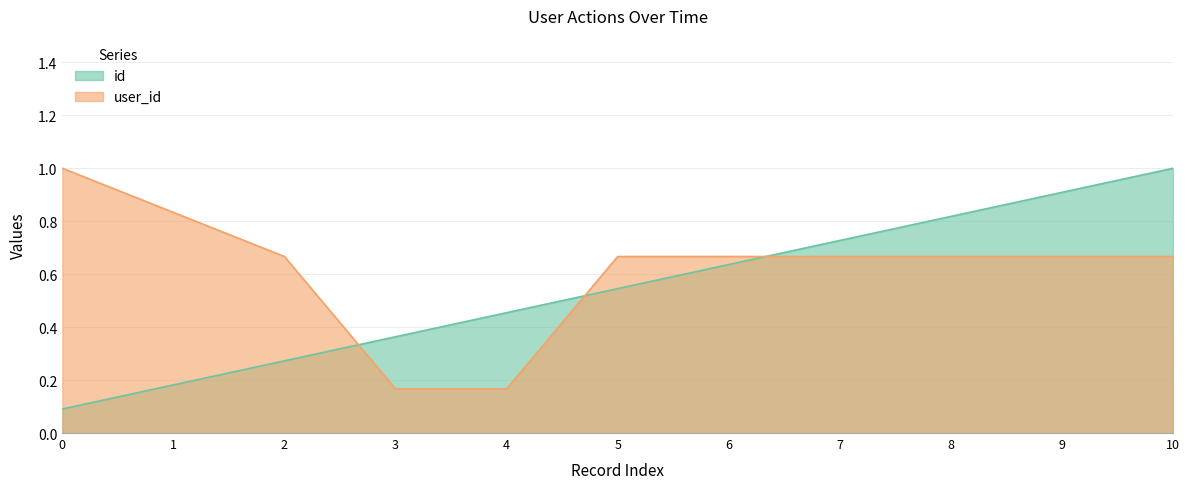

What are all the series names shown in the legend?

id, user_id